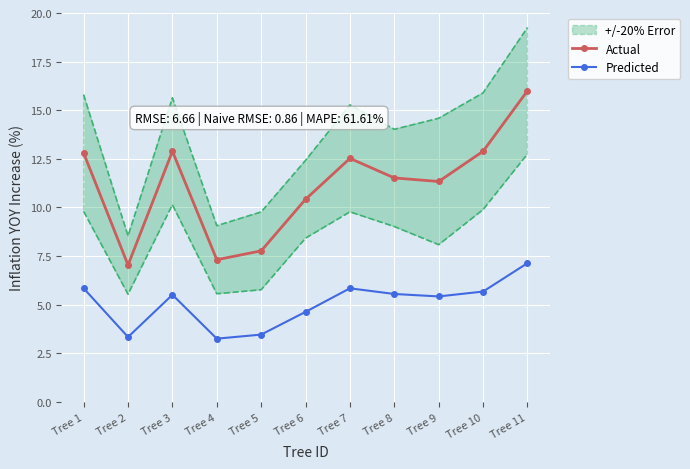

Reading right to left, what are all the values shown in this chart?

Actual: 16.0	12.9	11.3	11.5	12.5	10.4	7.8	7.3	12.9	7.0	12.8
Predicted: 7.1	5.7	5.4	5.6	5.8	4.6	3.5	3.3	5.5	3.3	5.8